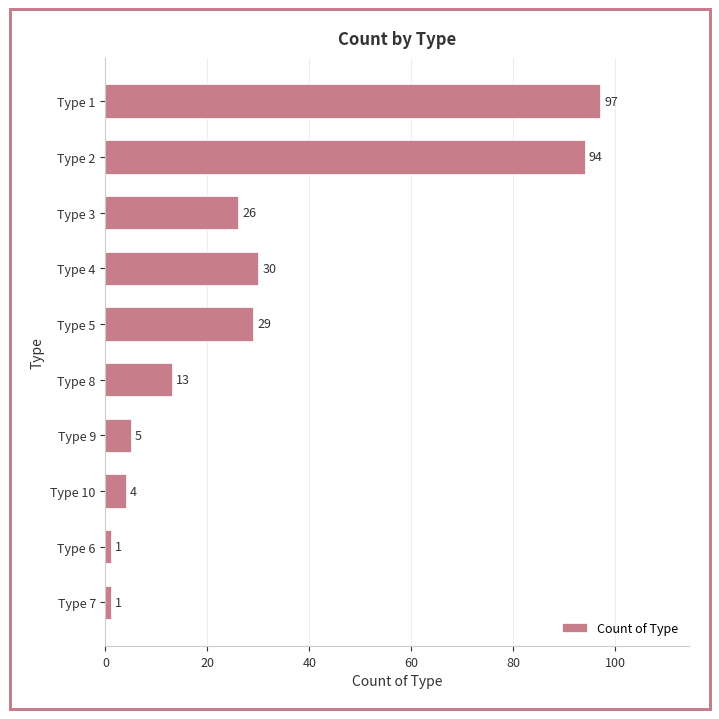

The value at Type 8 is 19. True or false?

False